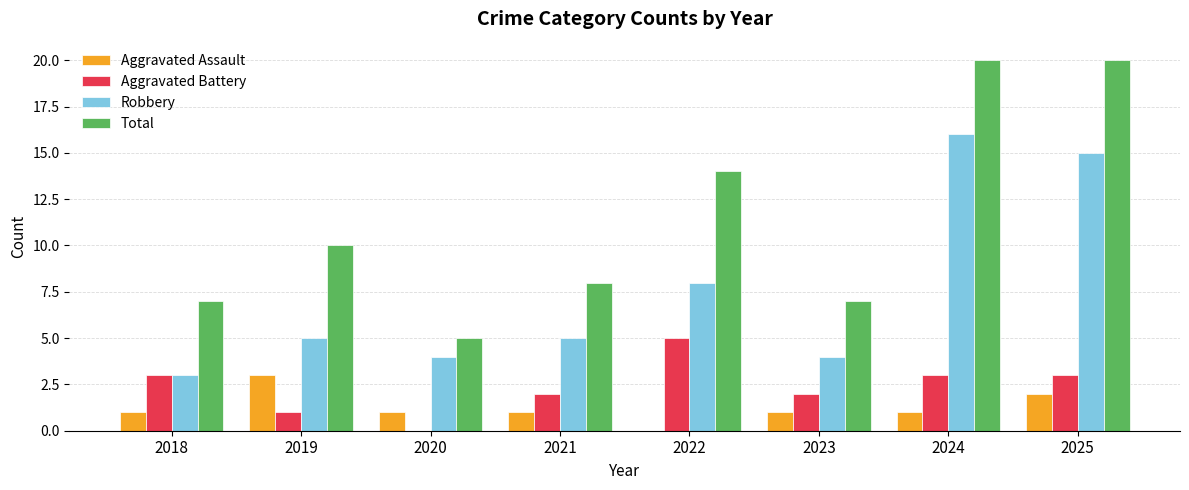

What is the total value across all series at 2025?

40